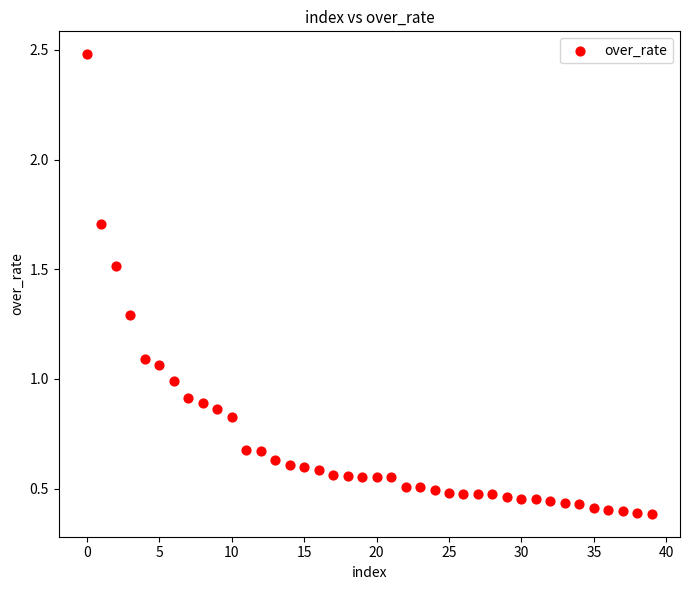

What is the range of Y values (max minus min)?

2.1